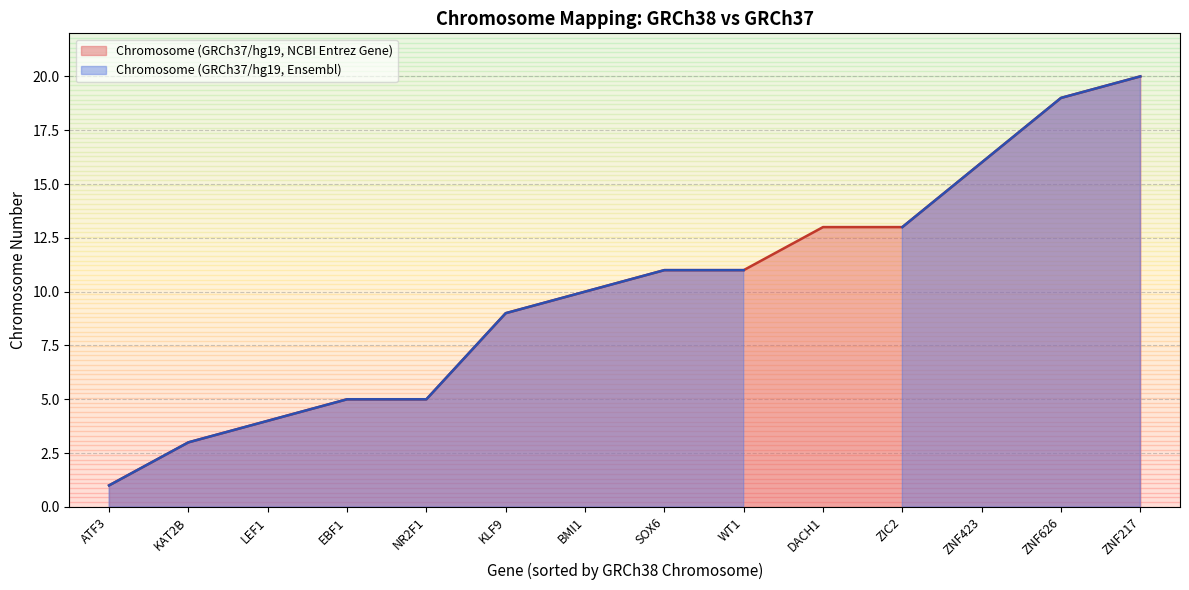

True or false: Chromosome (GRCh37/hg19, NCBI Entrez Gene) has a value of 11 at WT1.

True